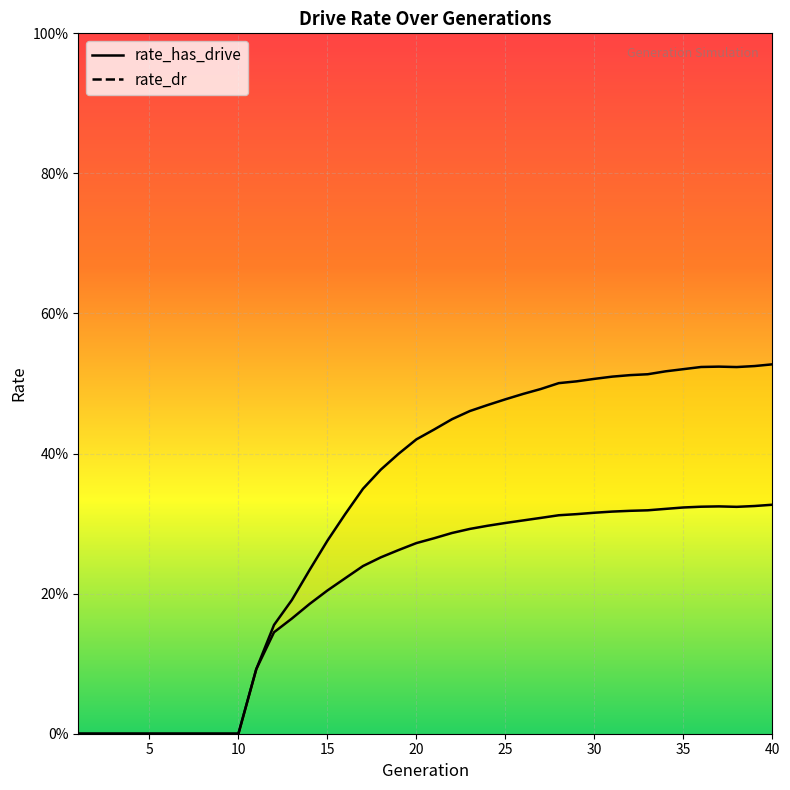

Reading left to right, transcribe all the data shown in this chart.

rate_dr: 1=0.0	2=0.0	3=0.0	4=0.0	5=0.0	6=0.0	7=0.0	8=0.0	9=0.0	10=0.0	11=0.1	12=0.1	13=0.2	14=0.2	15=0.2	16=0.2	17=0.2	18=0.3	19=0.3	20=0.3	21=0.3	22=0.3	23=0.3	24=0.3	25=0.3	26=0.3	27=0.3	28=0.3	29=0.3	30=0.3	31=0.3	32=0.3	33=0.3	34=0.3	35=0.3	36=0.3	37=0.3	38=0.3	39=0.3	40=0.3
rate_has_drive: 1=0.0	2=0.0	3=0.0	4=0.0	5=0.0	6=0.0	7=0.0	8=0.0	9=0.0	10=0.0	11=0.1	12=0.2	13=0.2	14=0.2	15=0.3	16=0.3	17=0.3	18=0.4	19=0.4	20=0.4	21=0.4	22=0.4	23=0.5	24=0.5	25=0.5	26=0.5	27=0.5	28=0.5	29=0.5	30=0.5	31=0.5	32=0.5	33=0.5	34=0.5	35=0.5	36=0.5	37=0.5	38=0.5	39=0.5	40=0.5